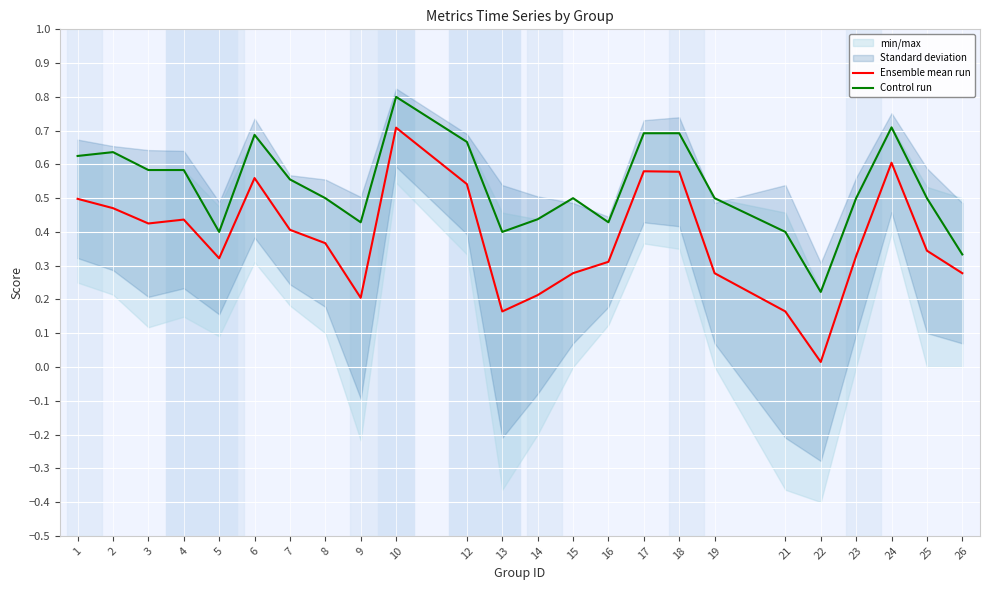

Is the value of Ensemble mean run at 24 greater than the value of Control run at 7?

Yes